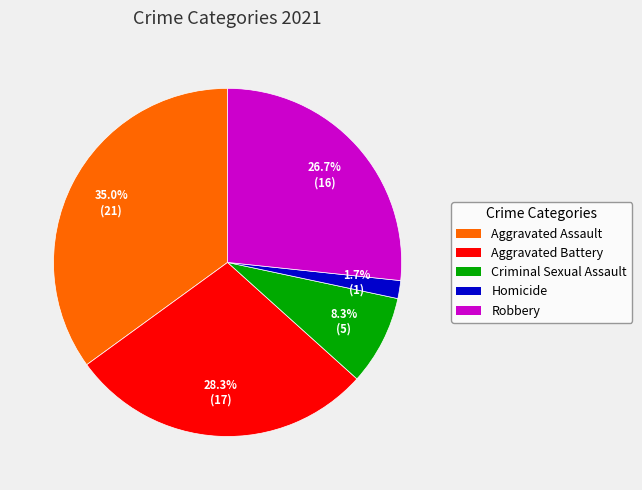

Which slice is the largest?

Aggravated Assault